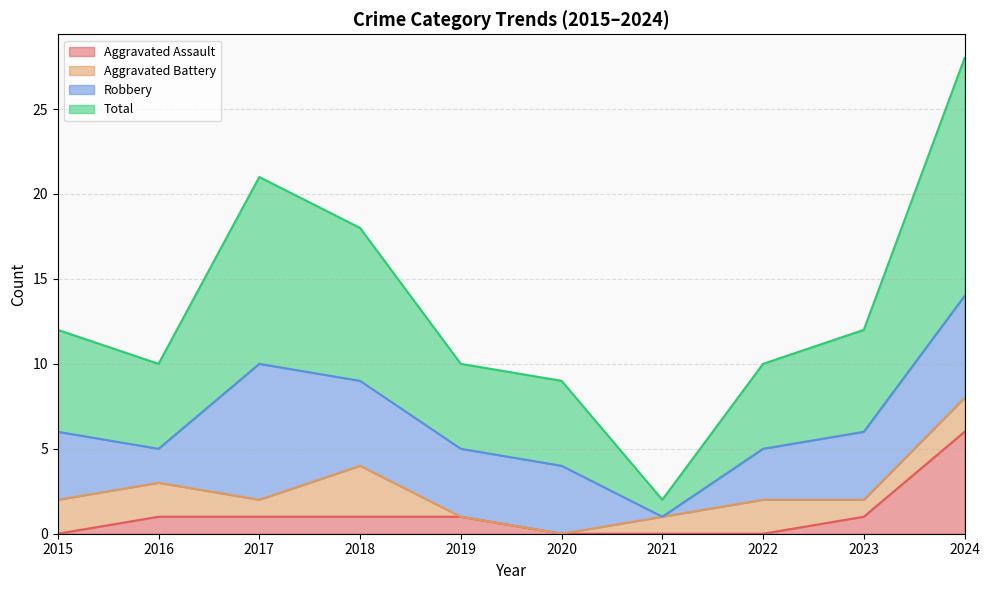

At which label does Total reach its peak?

2024